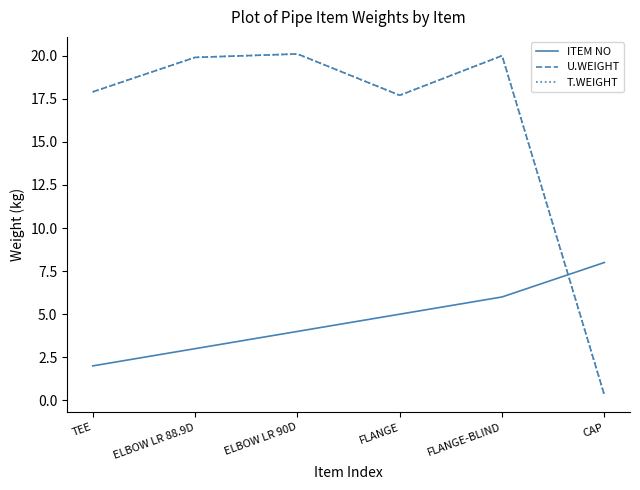

List the series in order of their peak value, highest first.

U.WEIGHT, T.WEIGHT, ITEM NO